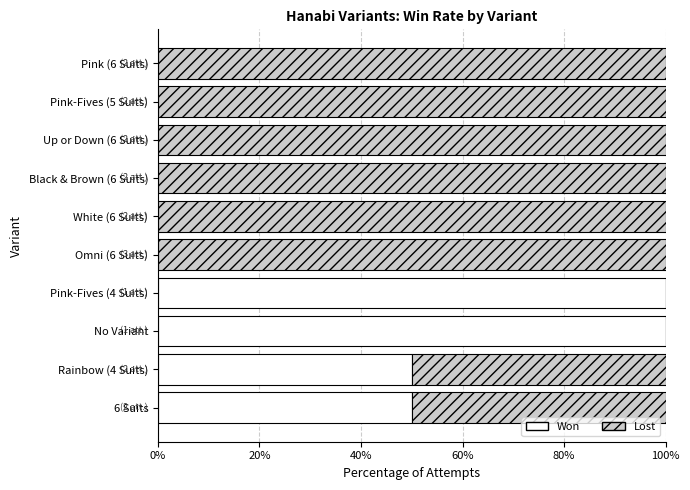

What is the maximum value for Won?

100